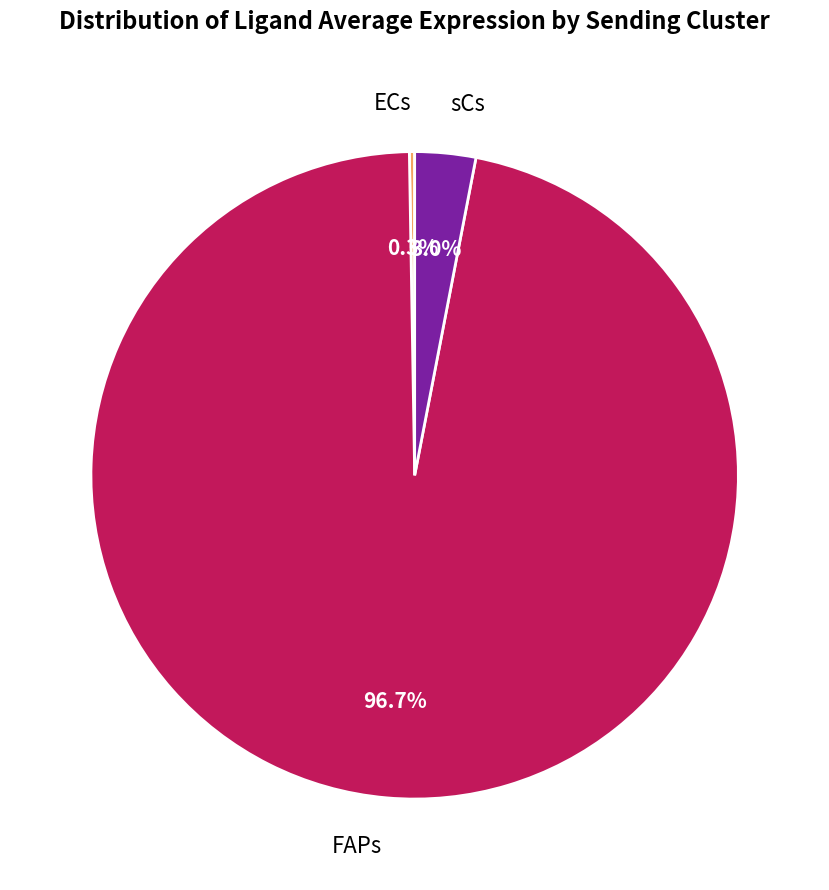

Is there a majority slice in this chart?

Yes